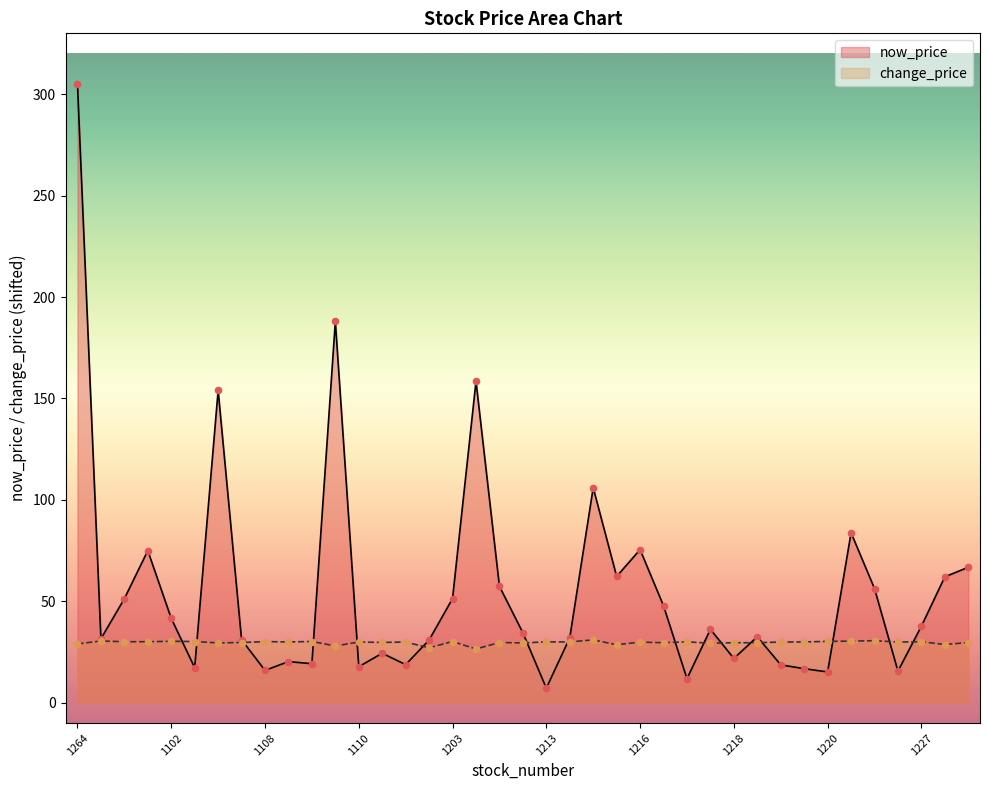

Which series reaches the maximum Y coordinate?

now_price